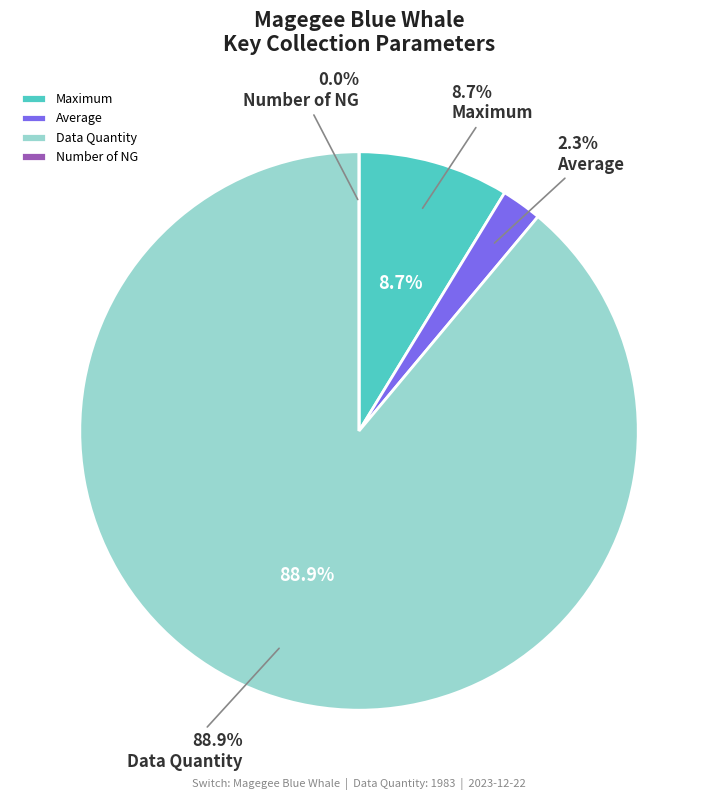

What portion of the pie excludes Data Quantity?

11.1%